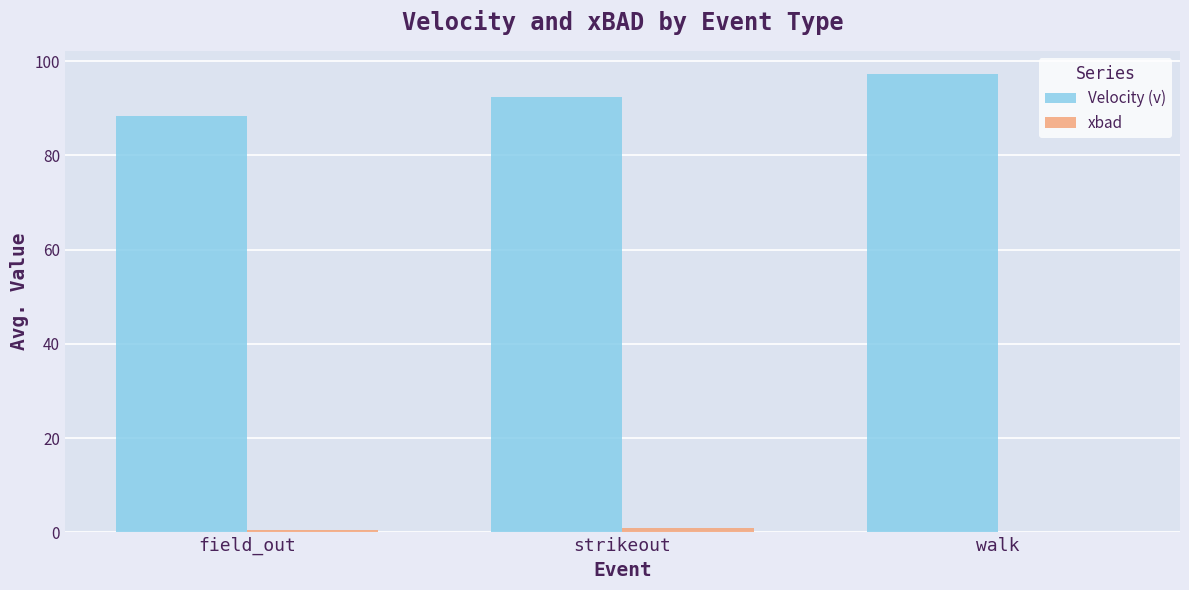

Which series changed the most between field_out and walk?

Velocity (v)